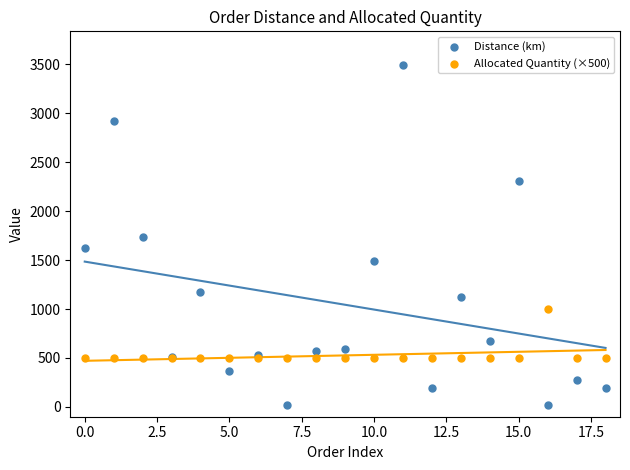

Which series reaches the minimum Y coordinate?

Distance (km)